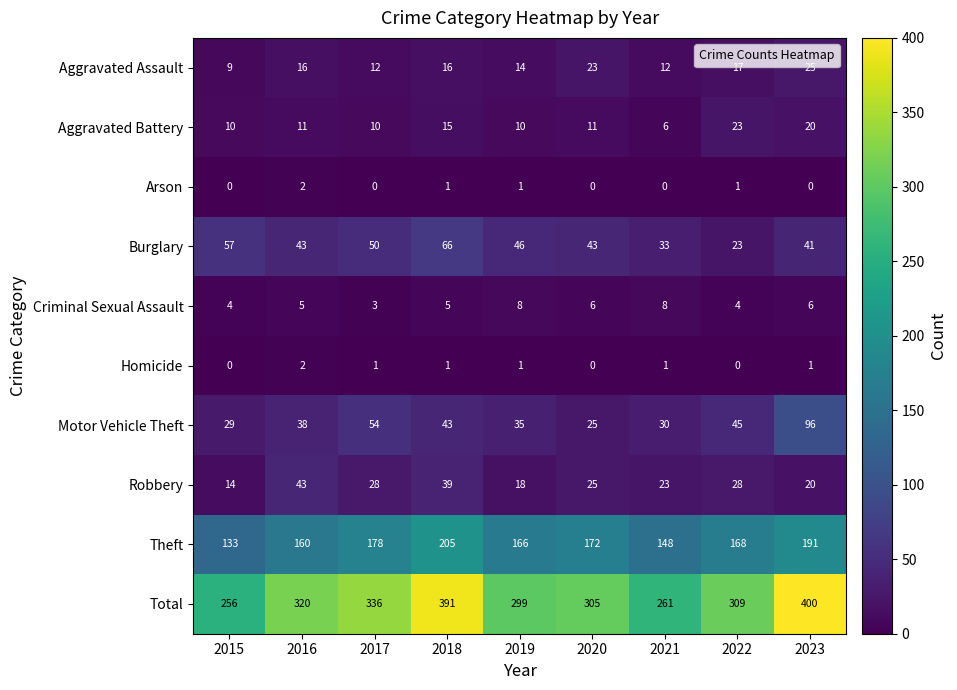

What is the difference between the maximum and minimum values in the Aggravated Assault series?

16